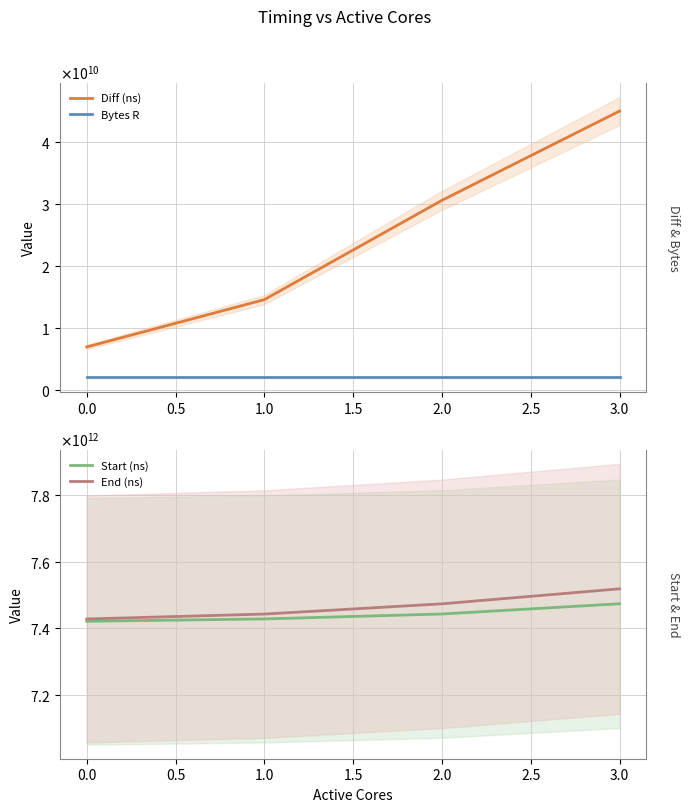

What is the total value across all series at 1.0?

14887996322302